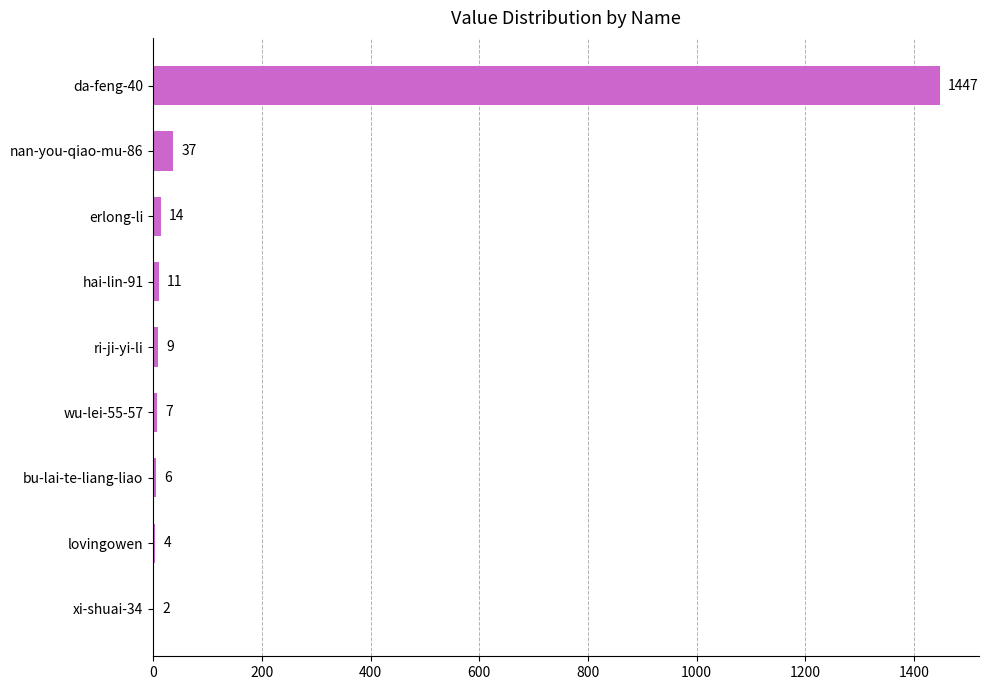

Is it true that the value at xi-shuai-34 is 2?

True